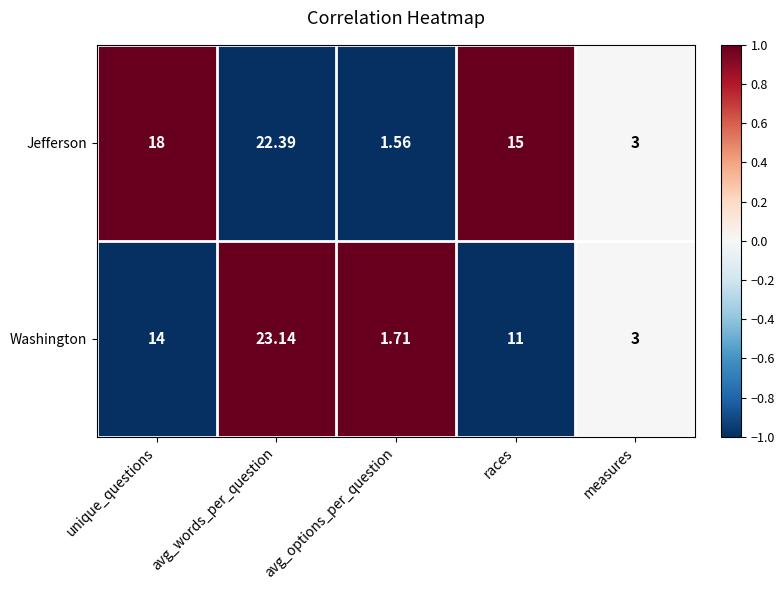

Which series has the largest range (max minus min)?

Washington